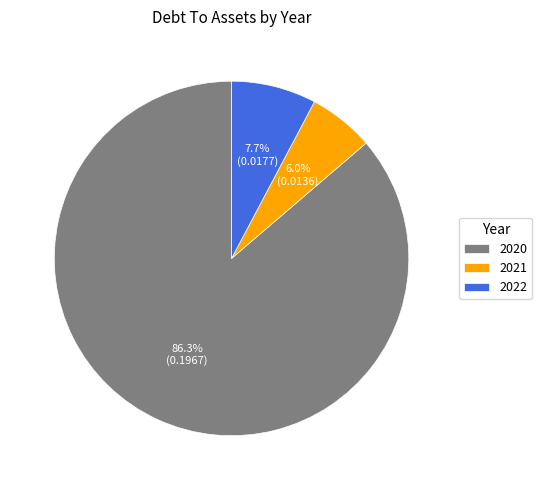

To the nearest percent, what percentage of the pie is 2020?

86%